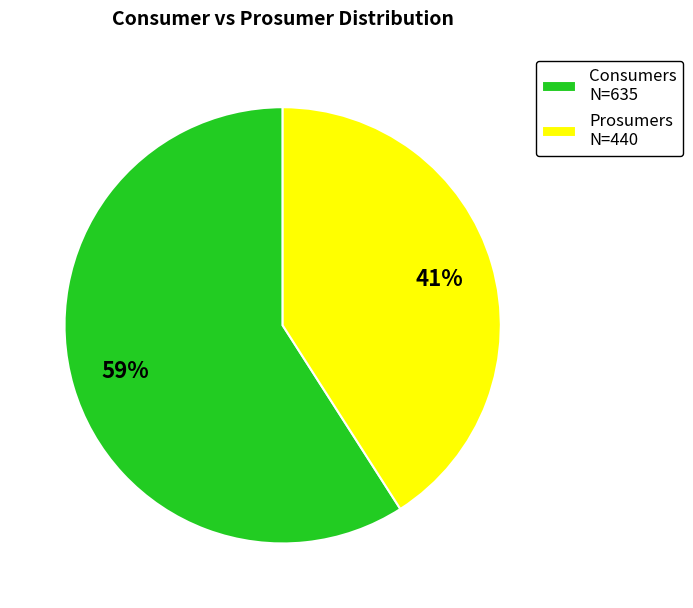

To the nearest percent, what percentage of the pie is Prosumers?

41%